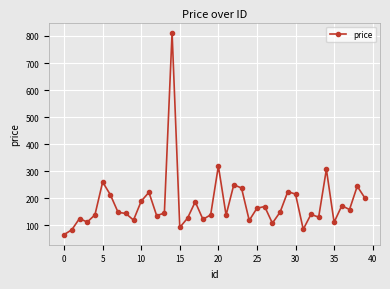

What is the difference between the maximum and minimum values?

746.2